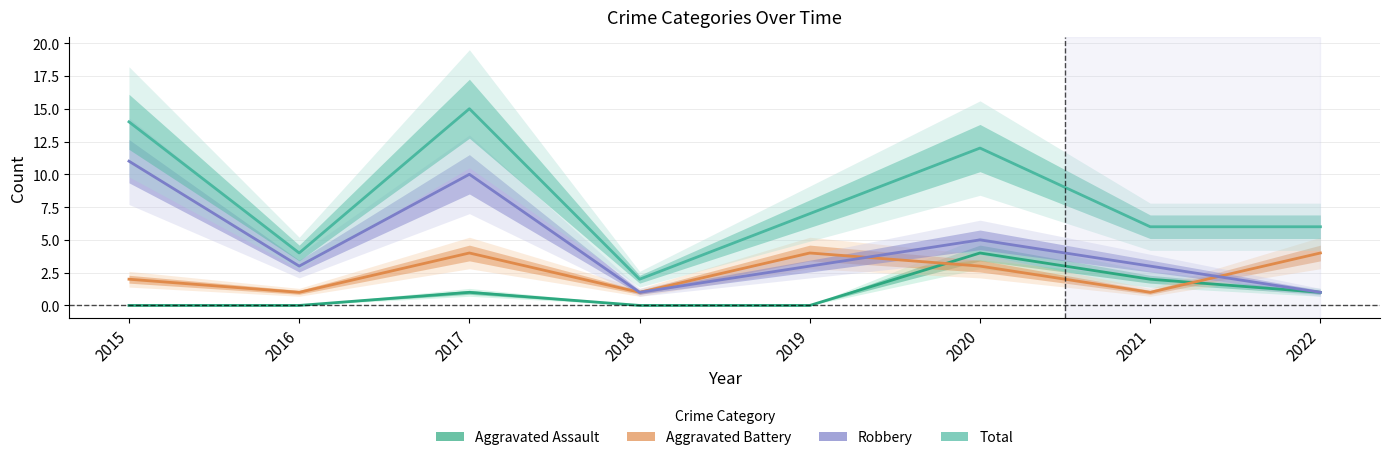

True or false: Aggravated Battery has a value of 2 at 2016.

False